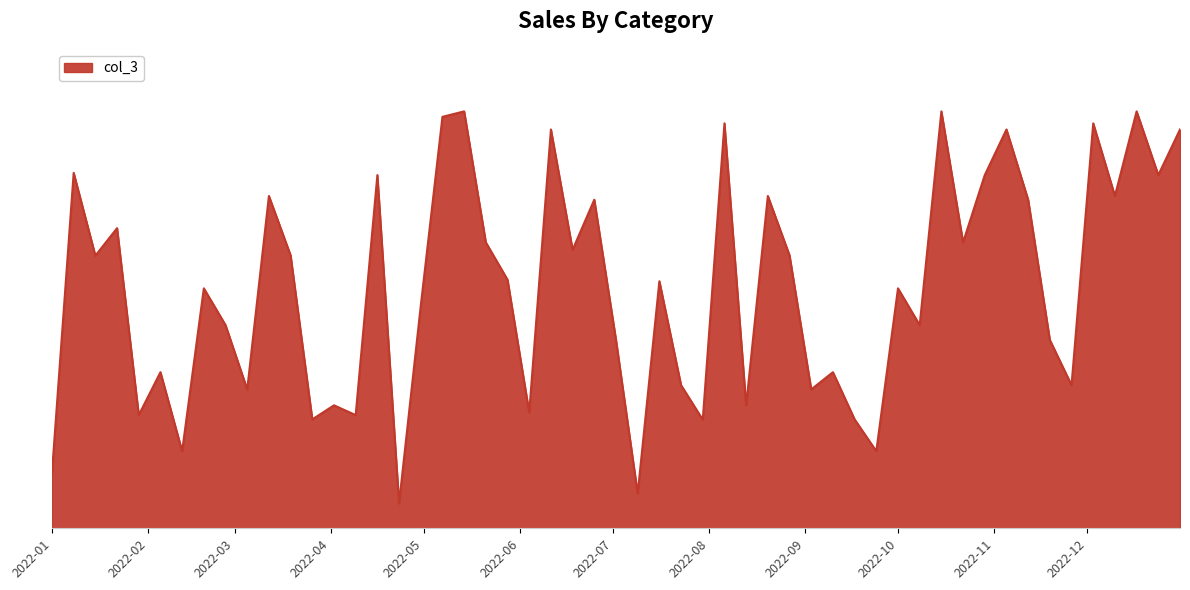

Is this an area chart (filled region under the line)?

Yes